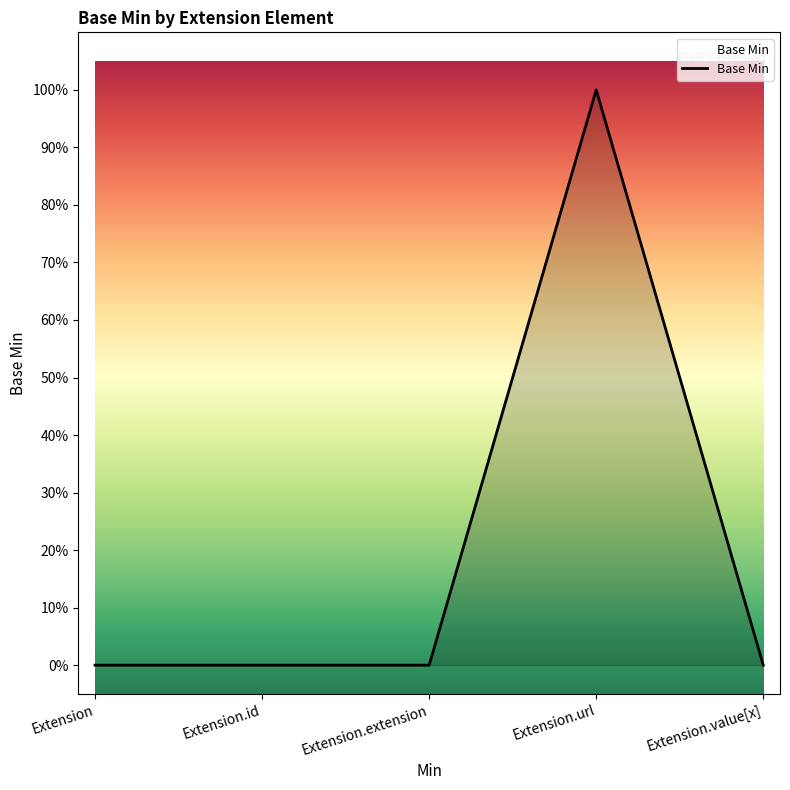

List the labels in order of value, smallest first.

Extension, Extension.id, Extension.extension, Extension.value[x], Extension.url